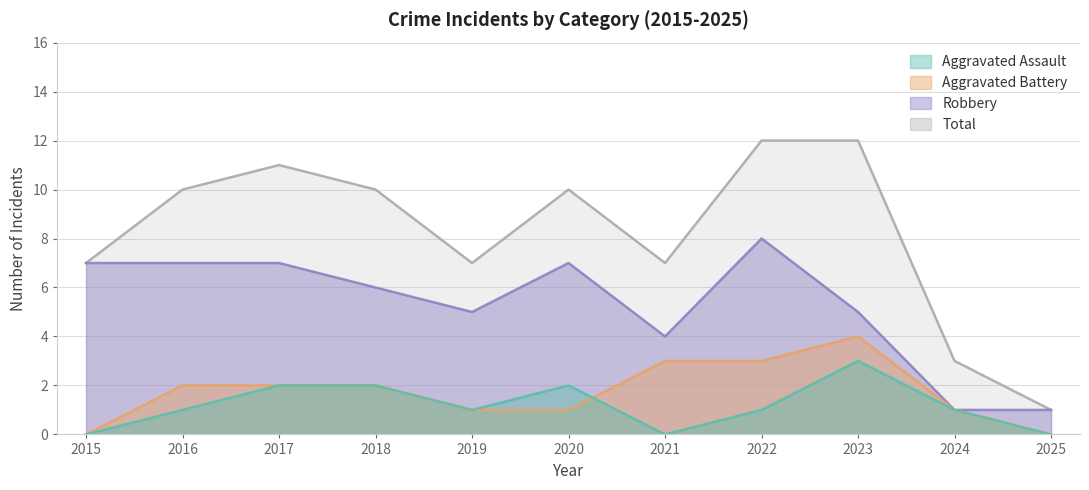

How many points are higher than both their immediate neighbors (excluding endpoints)?

2